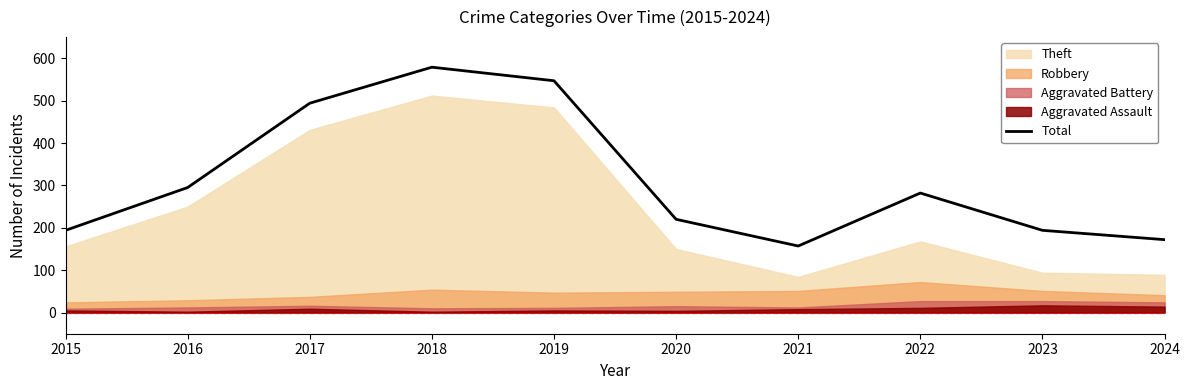

Approximately how many times larger is the value at 2023 compared to 2015?

1.0